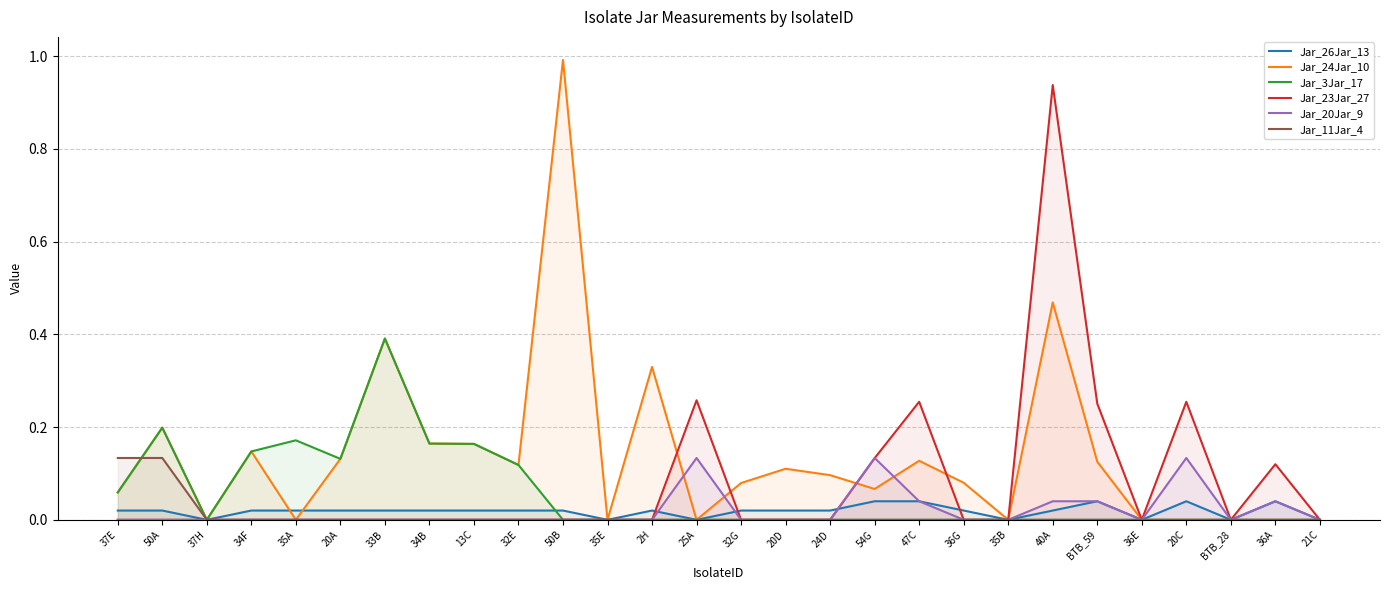

Reading right to left, what are all the values shown in this chart?

Jar_26Jar_13: 0.0	0.0	0.0	0.0	0.0	0.0	0.0	0.0	0.0	0.0	0.0	0.0	0.0	0.0	0.0	0.0	0.0	0.0	0.0	0.0	0.0	0.0	0.0	0.0	0.0	0.0	0.0	0.0
Jar_24Jar_10: 0.0	0.0	0.0	0.0	0.0	0.1	0.5	0.0	0.1	0.1	0.1	0.1	0.1	0.1	0.0	0.3	0.0	1.0	0.1	0.2	0.2	0.4	0.1	0.0	0.1	0.0	0.2	0.1
Jar_3Jar_17: 0.0	0.0	0.0	0.0	0.0	0.0	0.0	0.0	0.0	0.0	0.0	0.0	0.0	0.0	0.0	0.0	0.0	0.0	0.1	0.2	0.2	0.4	0.1	0.2	0.1	0.0	0.2	0.1
Jar_23Jar_27: 0.0	0.1	0.0	0.3	0.0	0.3	0.9	0.0	0.0	0.3	0.1	0.0	0.0	0.0	0.3	0.0	0.0	0.0	0.0	0.0	0.0	0.0	0.0	0.0	0.0	0.0	0.0	0.0
Jar_20Jar_9: 0.0	0.0	0.0	0.1	0.0	0.0	0.0	0.0	0.0	0.0	0.1	0.0	0.0	0.0	0.1	0.0	0.0	0.0	0.0	0.0	0.0	0.0	0.0	0.0	0.0	0.0	0.0	0.0
Jar_11Jar_4: 0.0	0.0	0.0	0.0	0.0	0.0	0.0	0.0	0.0	0.0	0.0	0.0	0.0	0.0	0.0	0.0	0.0	0.0	0.0	0.0	0.0	0.0	0.0	0.0	0.0	0.0	0.1	0.1